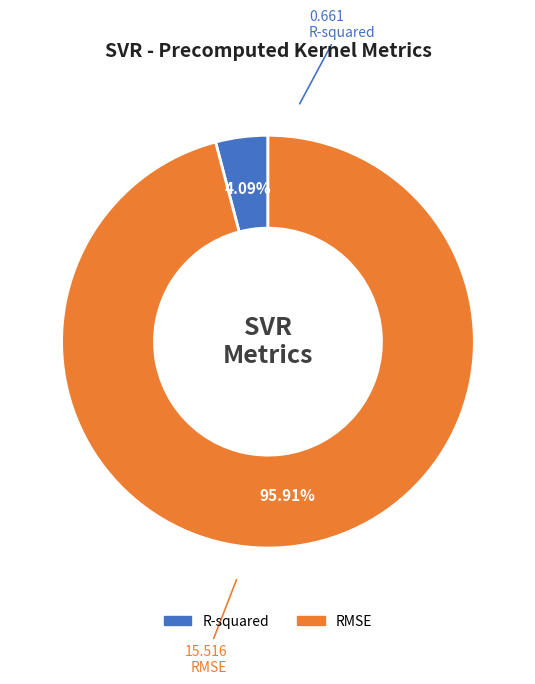

How many slices are in this pie chart?

2